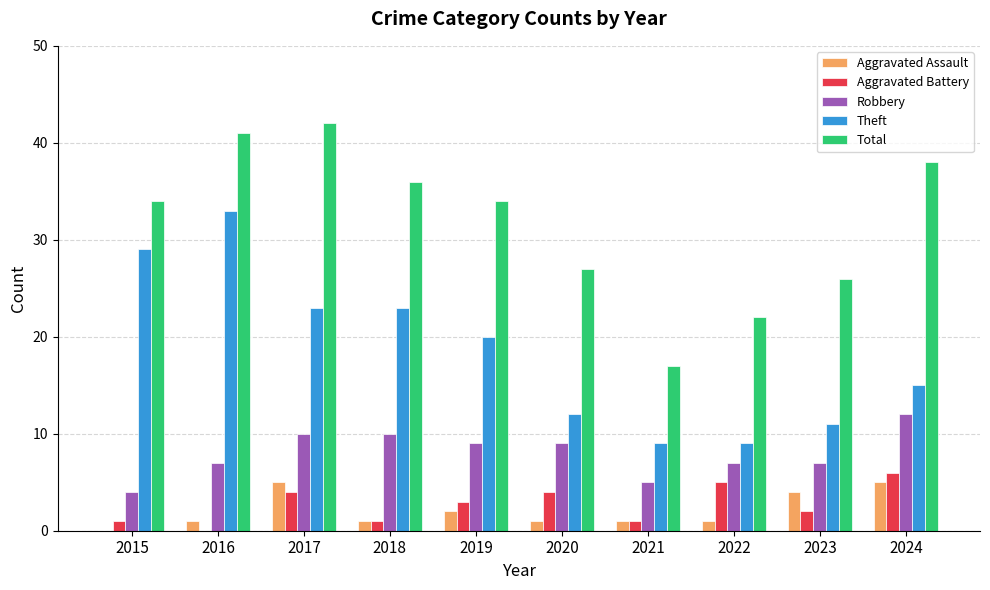

Which series has the largest total across all categories?

Total